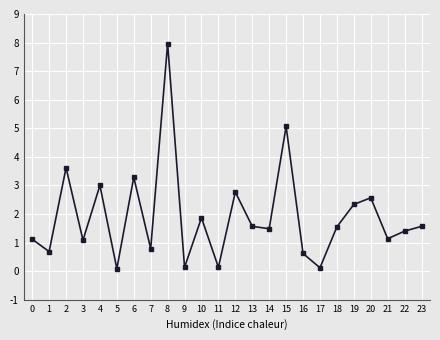

Is it true that the value at 17 is 0.1?

True